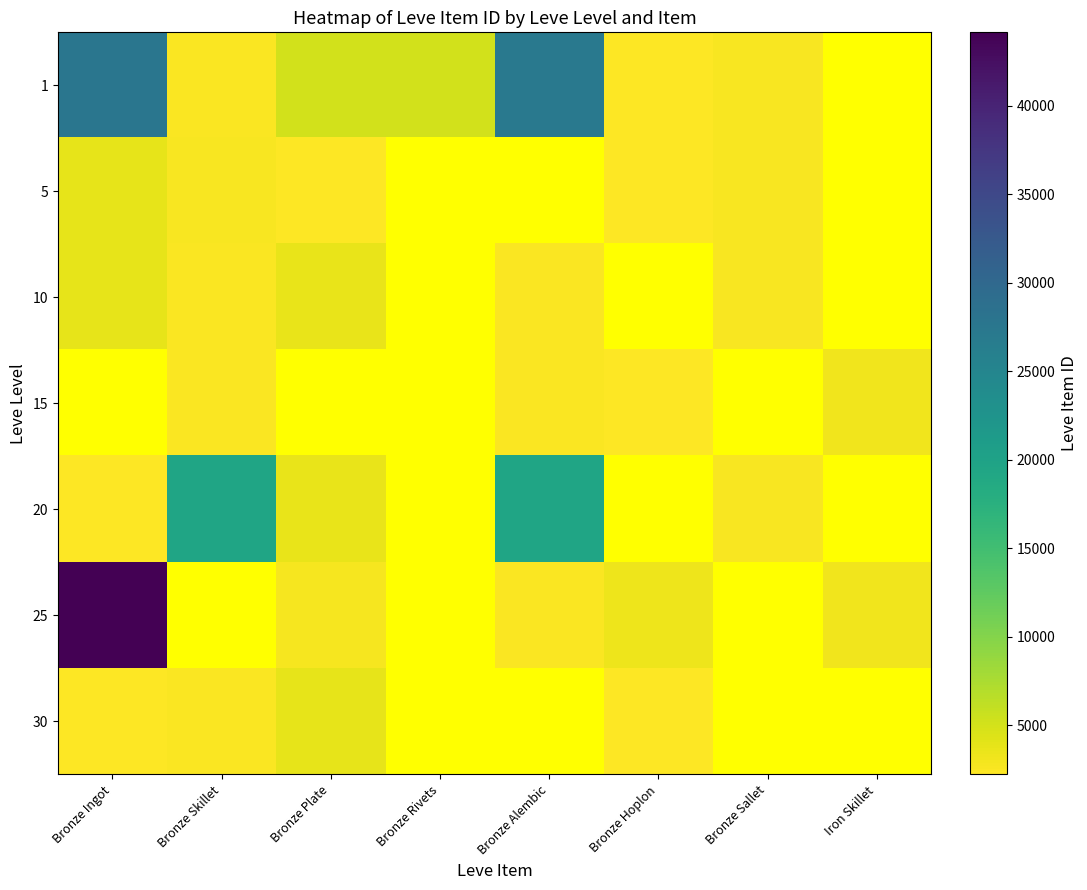

Is the value of 15 at Bronze Plate greater than the value of 25 at Bronze Sallet?

No